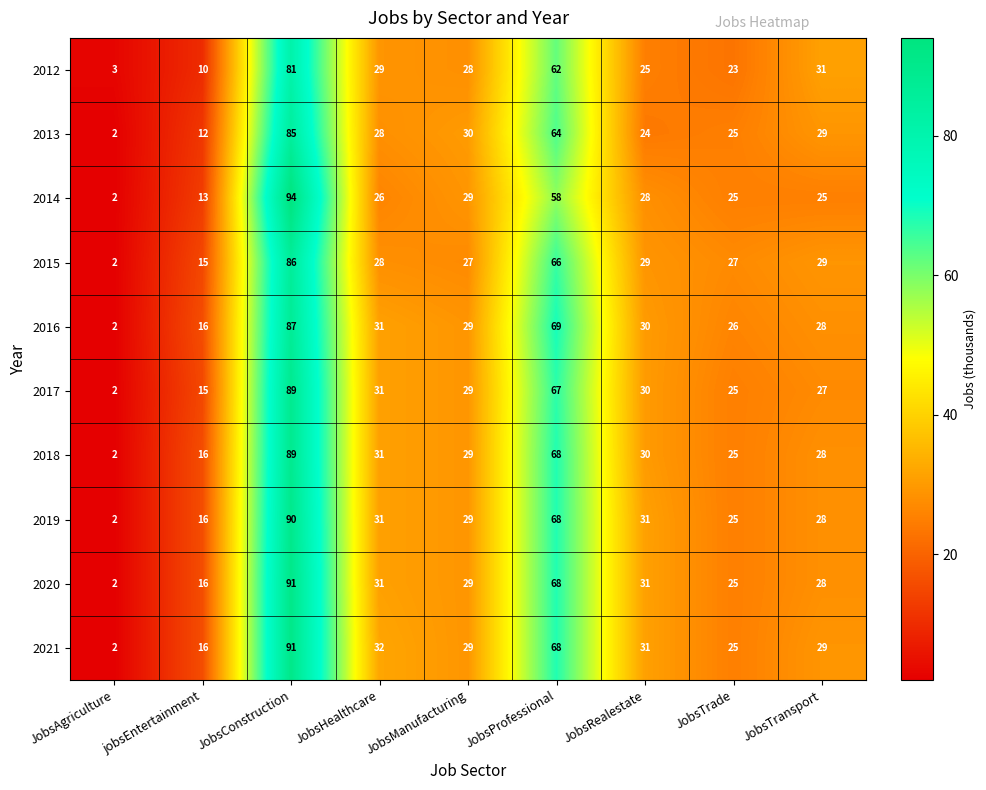

What is the spread (max minus min) of values at jobsEntertainment?

6